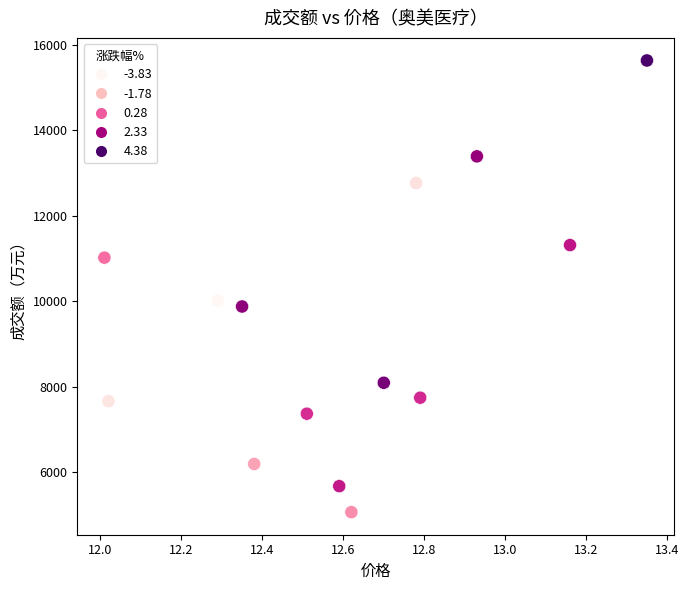

What is the range of Y values (max minus min)?

10584